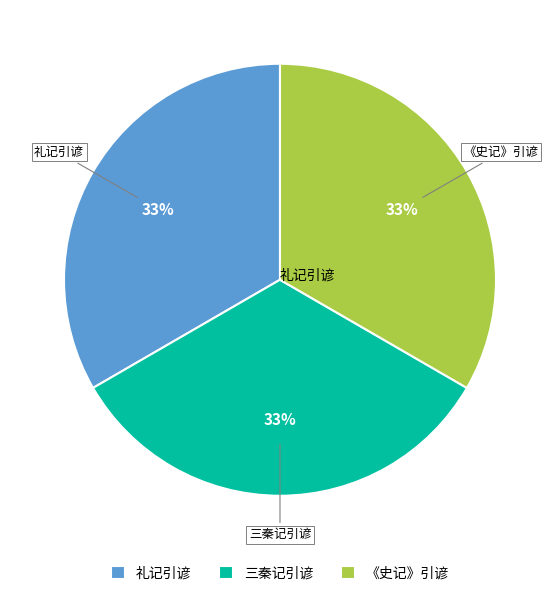

Do 礼记引谚 and 三秦记引谚 together represent more than half of the pie?

Yes